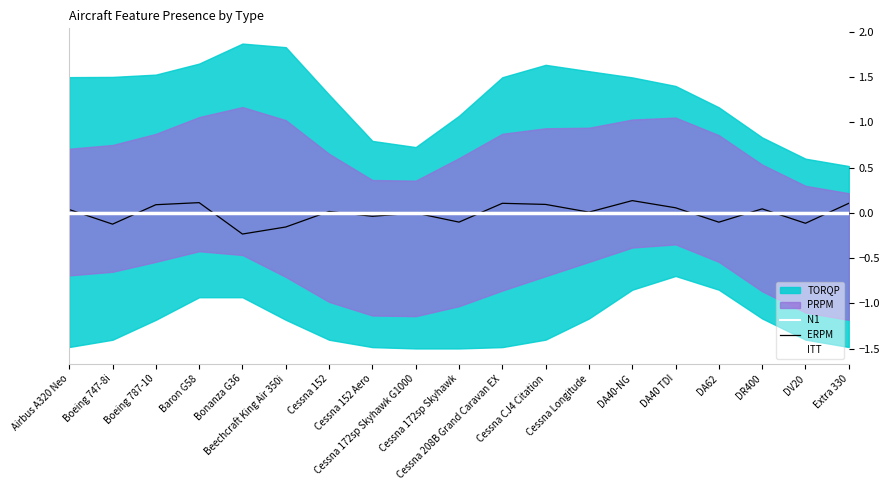

Which has a higher value, Boeing 747-8i or Airbus A320 Neo?

Boeing 747-8i